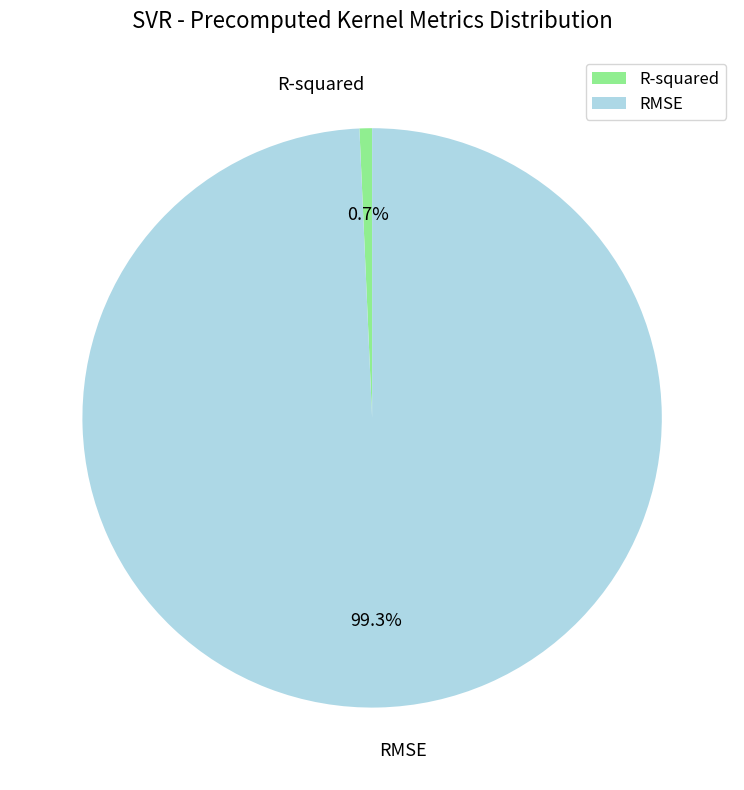

Combined, what portion of the pie is RMSE and R-squared?

100.0%